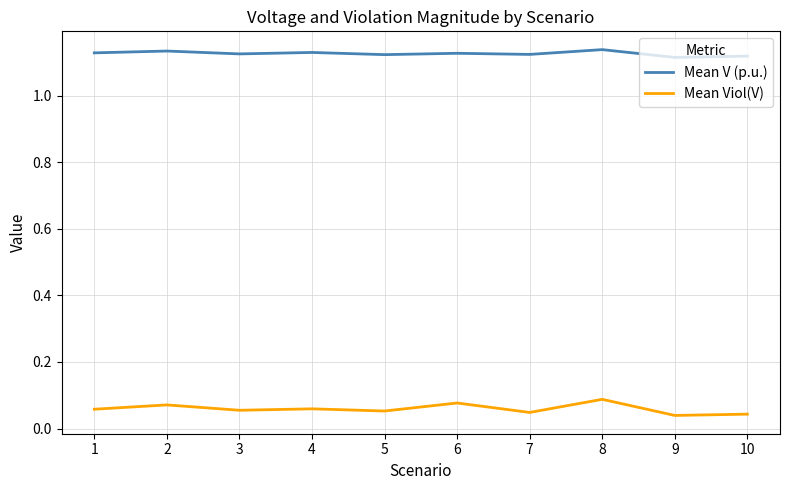

True or false: Mean Viol(V) and Mean V (p.u.) cross at least once.

False